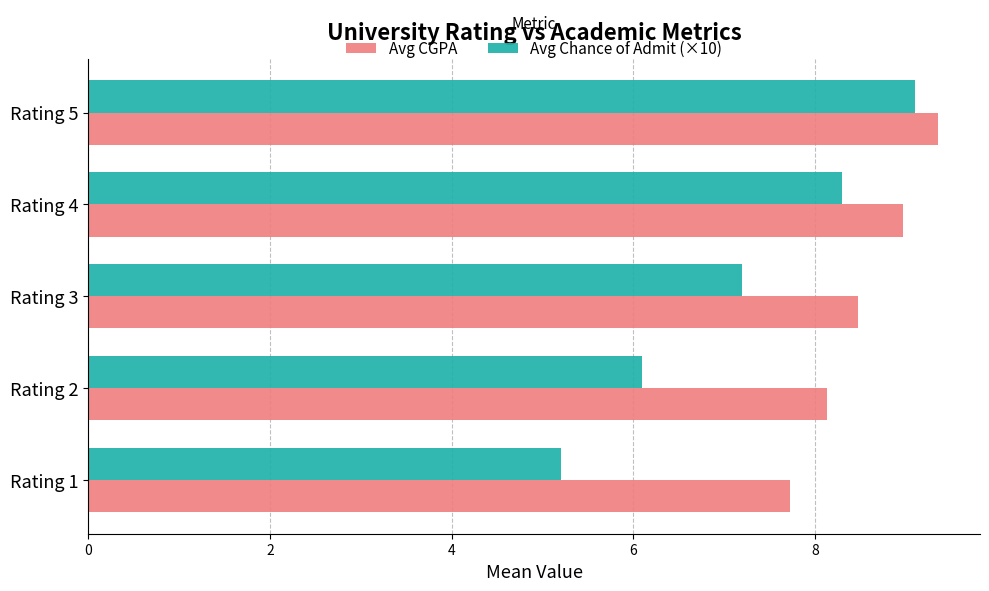

How many distinct data groups are displayed?

2